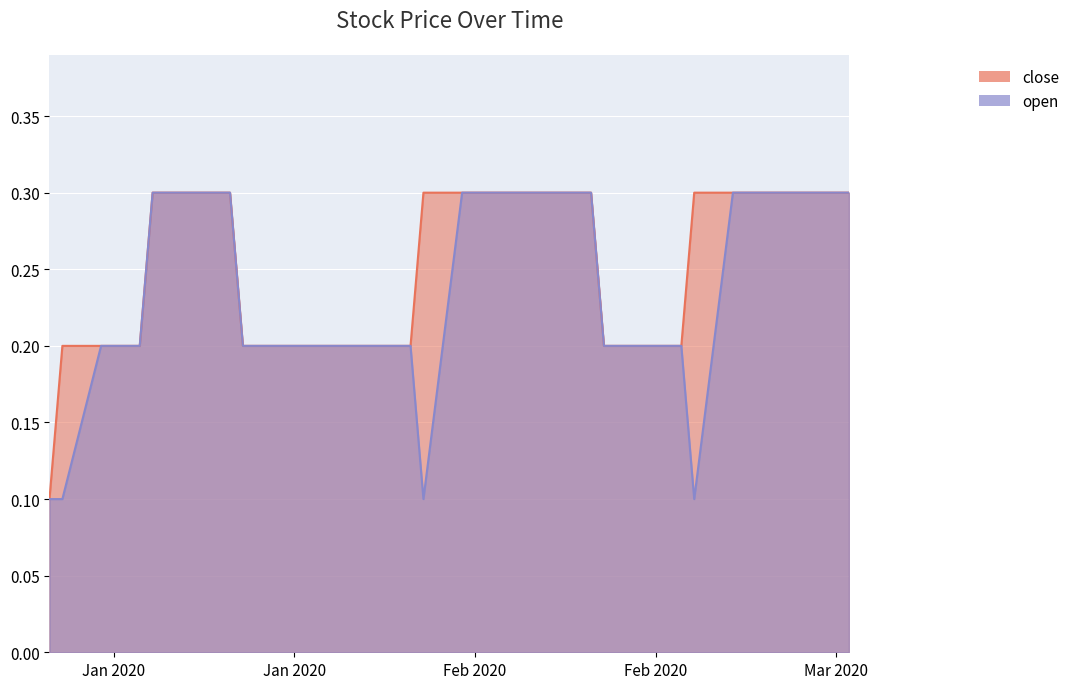

Reading left to right, list all the values displayed in this chart.

close: 0.1	0.2	0.2	0.2	0.2	0.2	0.3	0.3	0.3	0.3	0.3	0.2	0.2	0.2	0.2	0.2	0.3	0.3	0.3	0.3	0.3	0.3	0.3	0.3	0.3	0.3	0.2	0.2	0.2	0.2	0.2	0.3	0.3	0.3	0.3	0.3	0.3	0.3	0.3	0.3
open: 0.1	0.1	0.2	0.2	0.2	0.2	0.3	0.3	0.3	0.3	0.3	0.2	0.2	0.2	0.2	0.2	0.1	0.3	0.3	0.3	0.3	0.3	0.3	0.3	0.3	0.3	0.2	0.2	0.2	0.2	0.2	0.1	0.3	0.3	0.3	0.3	0.3	0.3	0.3	0.3